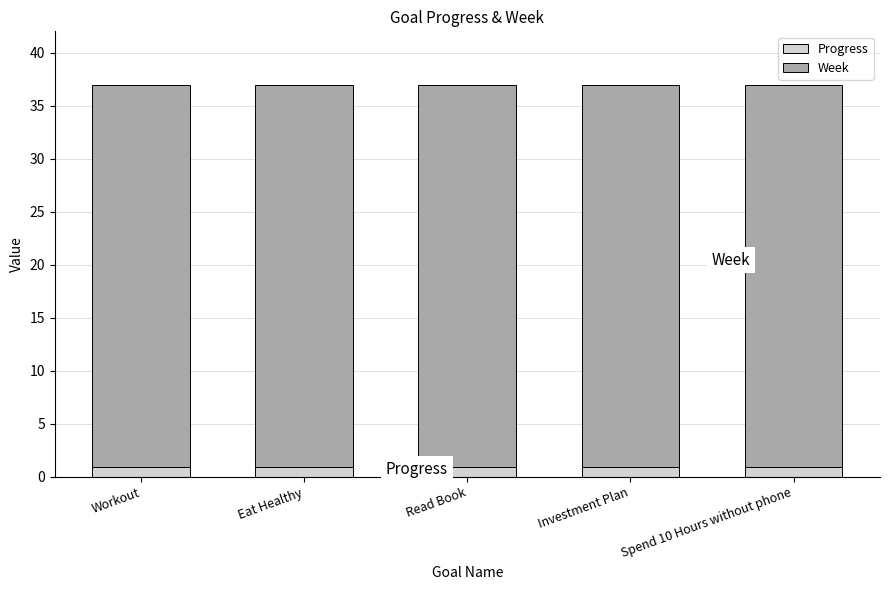

What is the average value of the Progress series?

1.0